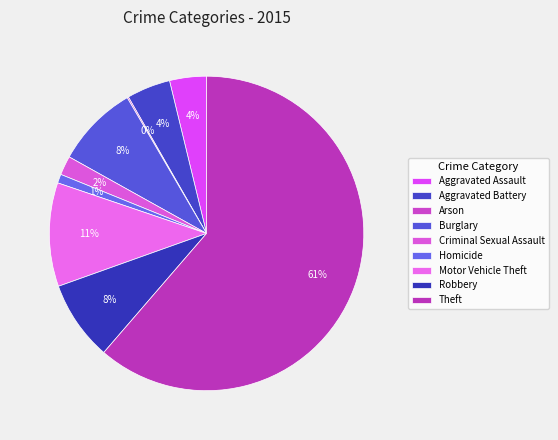

How many slices are in this pie chart?

9